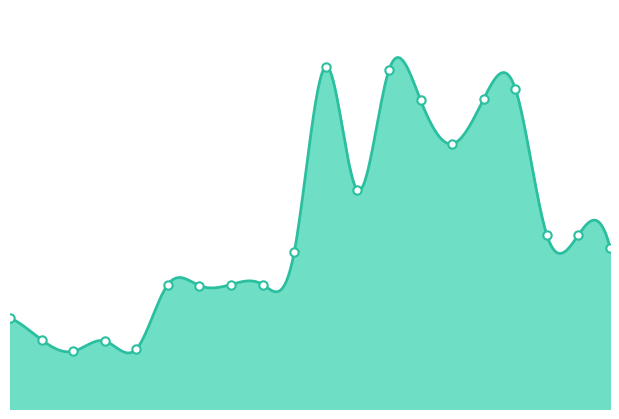

The value at 9 is 365.5. True or false?

False